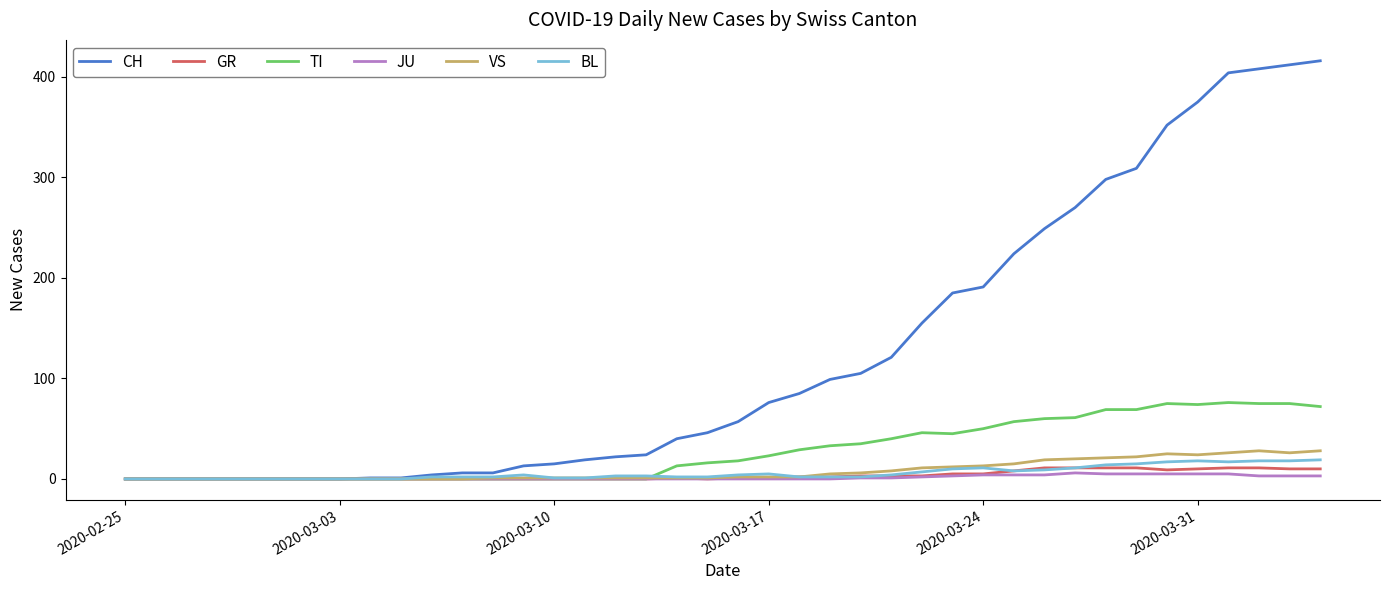

Which series has the largest total across all categories?

CH